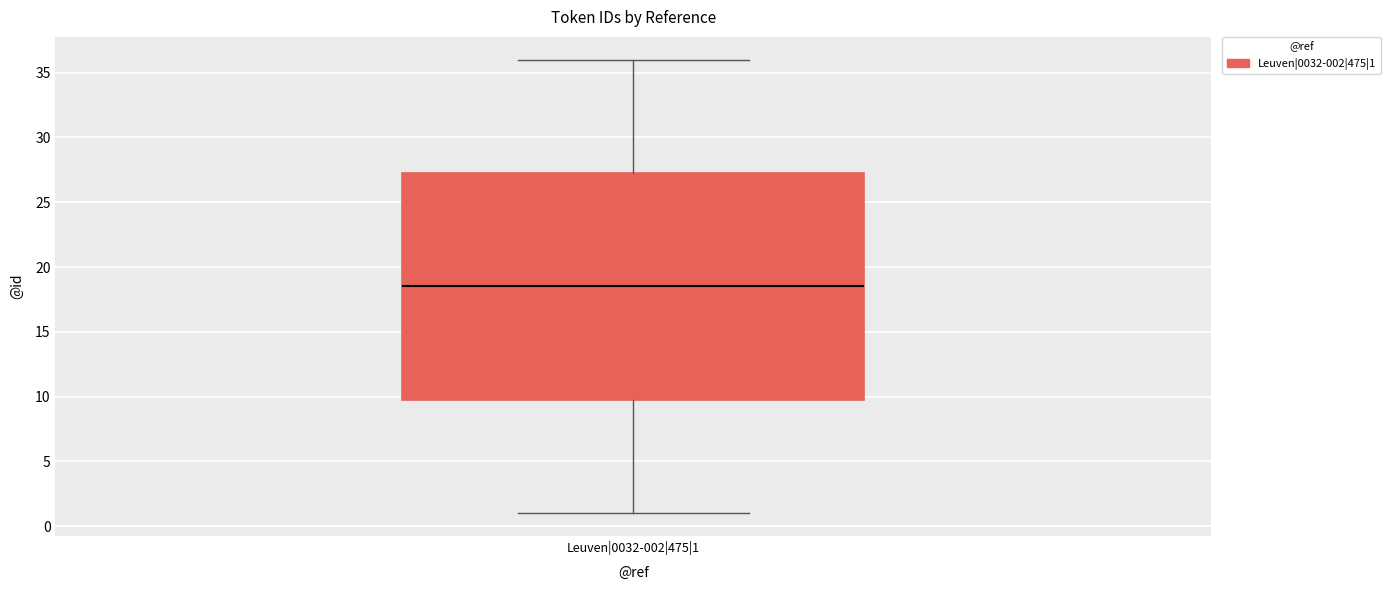

Where is the upper edge of the box for Leuven|0032-002|475|1 on the y-axis? The values are not printed on the chart, so give them approximately, as read against the axis.

27.5